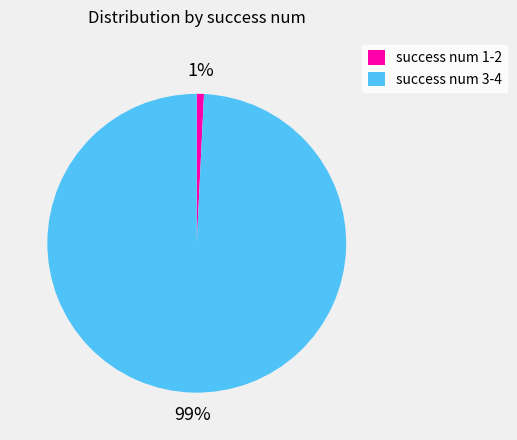

Count the number of slices in the pie.

2